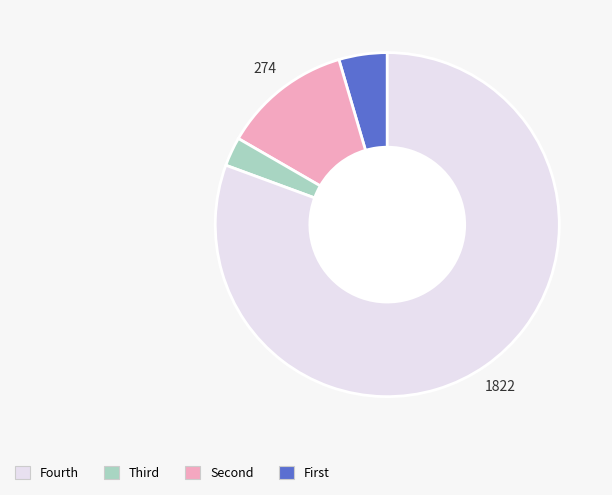

How many segments does this pie chart have?

4